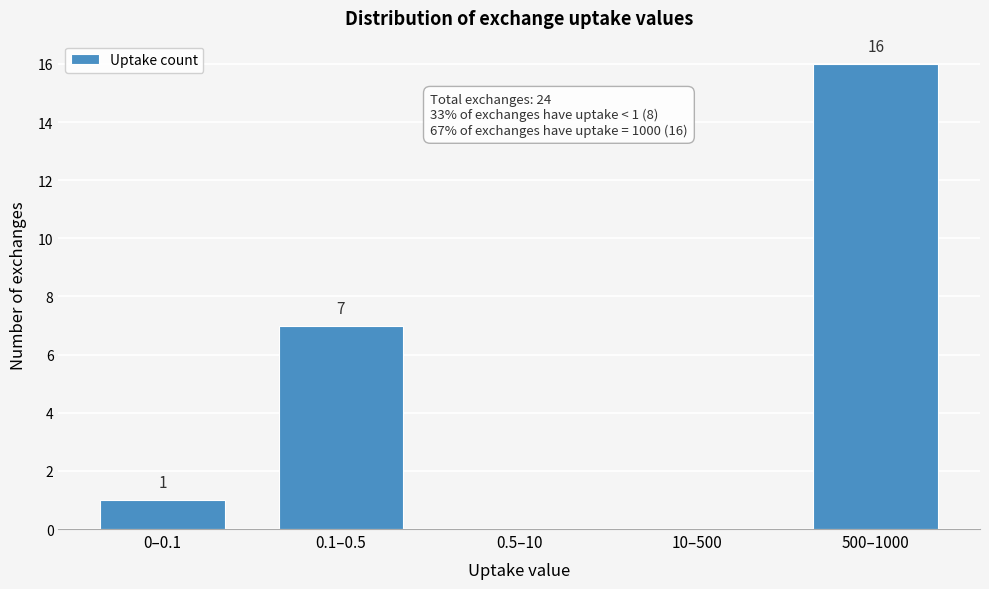

Reading left to right, transcribe all the data shown in this chart.

0–0.1=1	0.1–0.5=7	0.5–10=0	10–500=0	500–1000=16